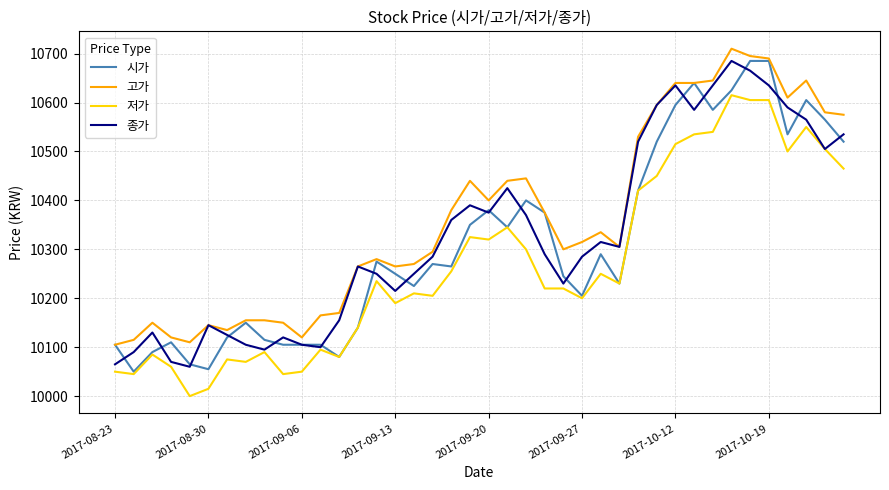

True or false: 저가 and 고가 intersect in this chart.

False